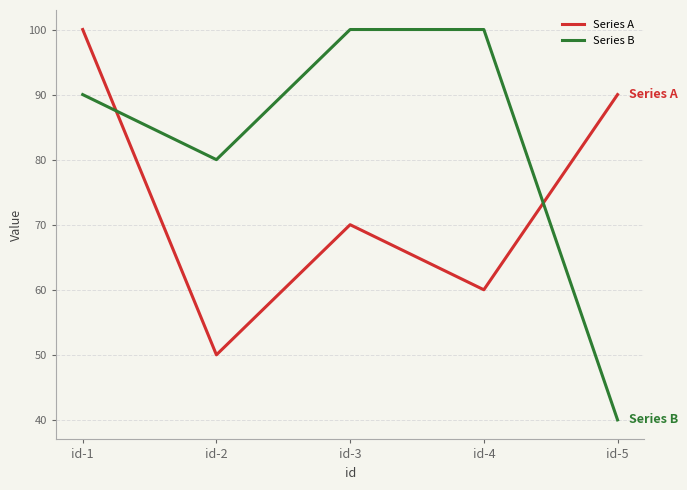

Count the number of data series in this chart.

2